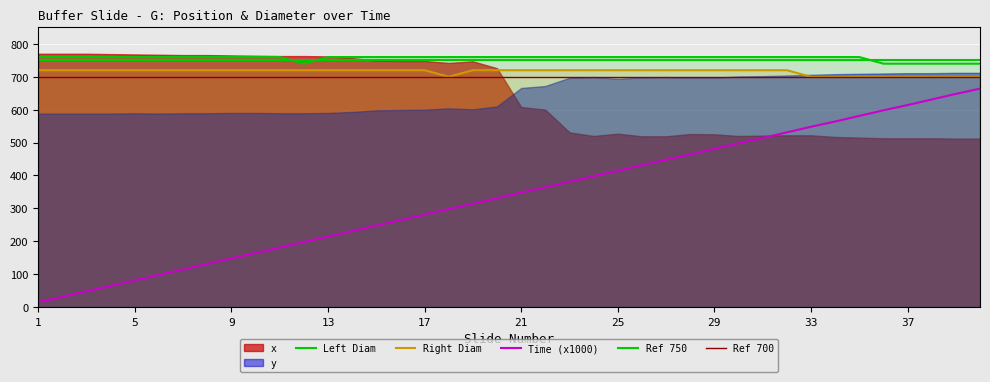

Count the number of categories in the chart.

40